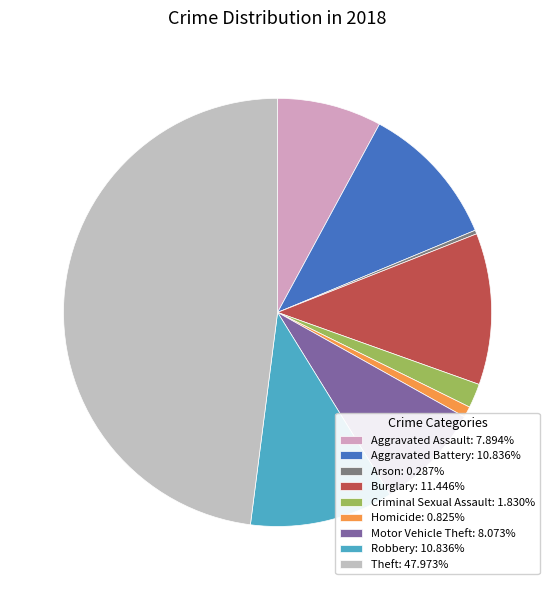

How many segments does this pie chart have?

9